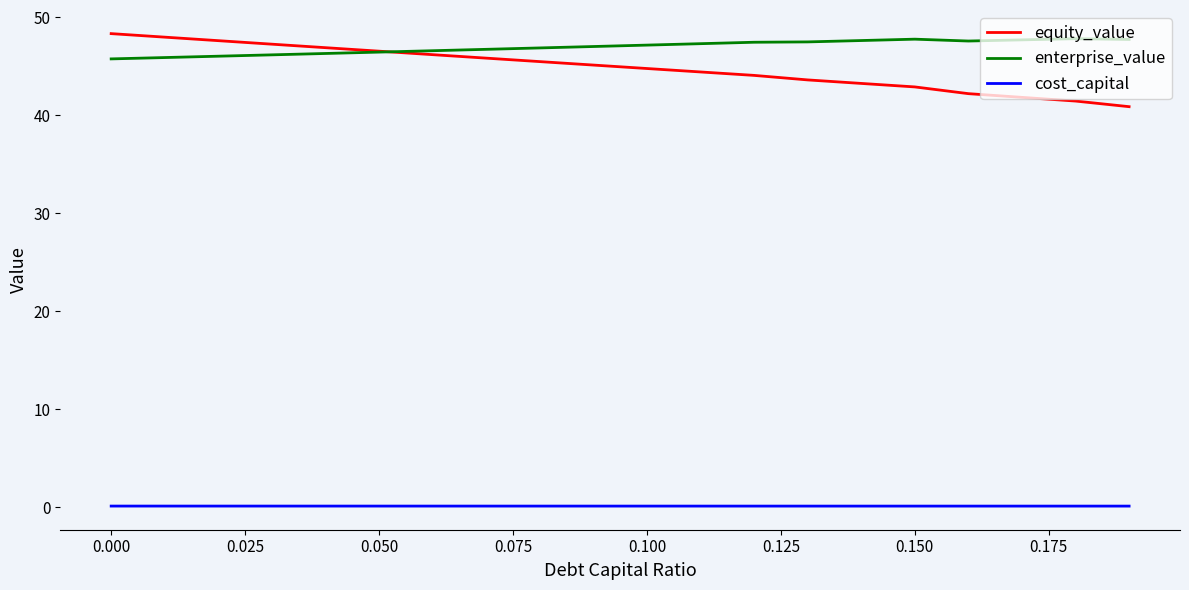

What is the lowest value of the equity_value series?

40.9